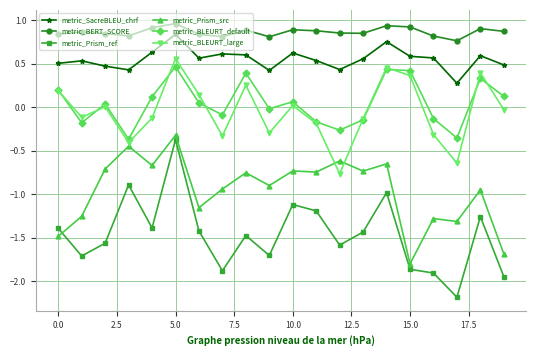

What is the lowest value of the metric_Prism_ref series?

-2.2